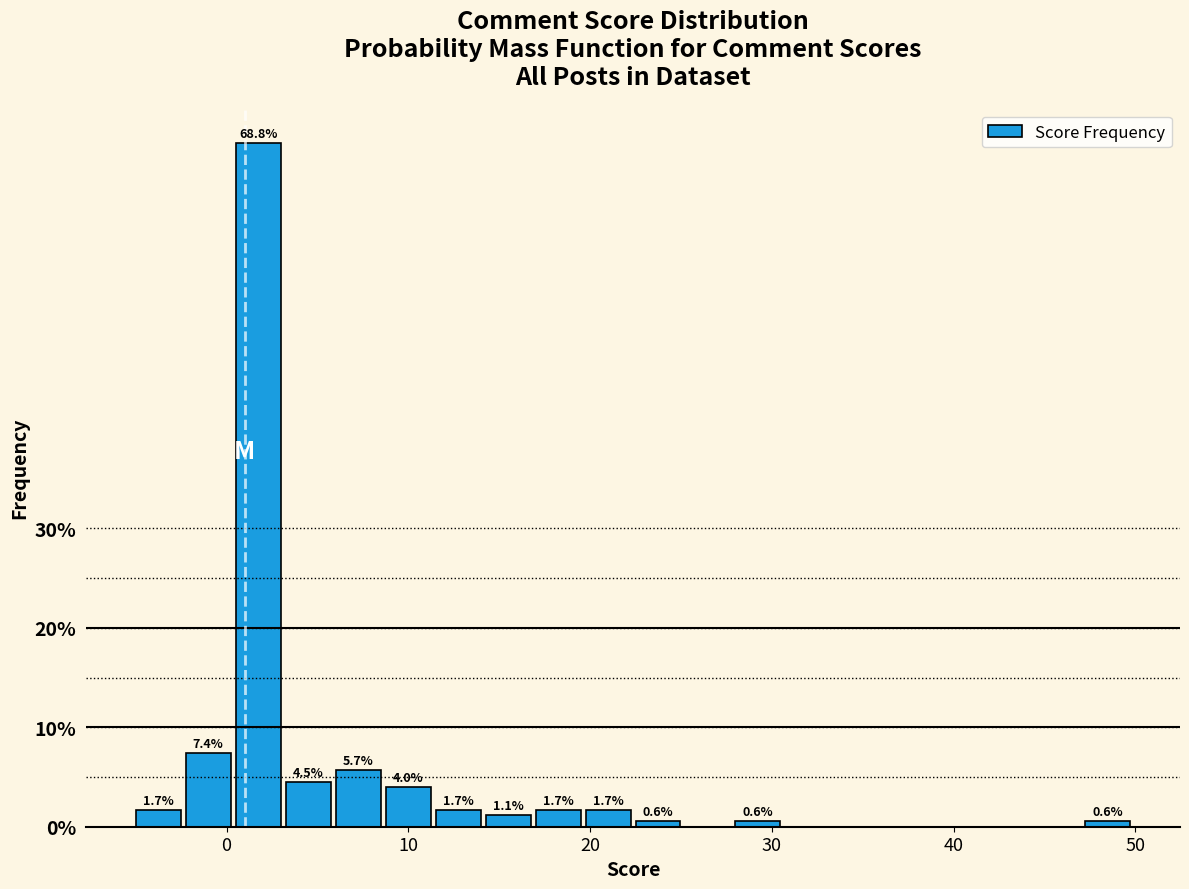

Read against the x-axis, roughly where is the centre of the tallest bar?

2